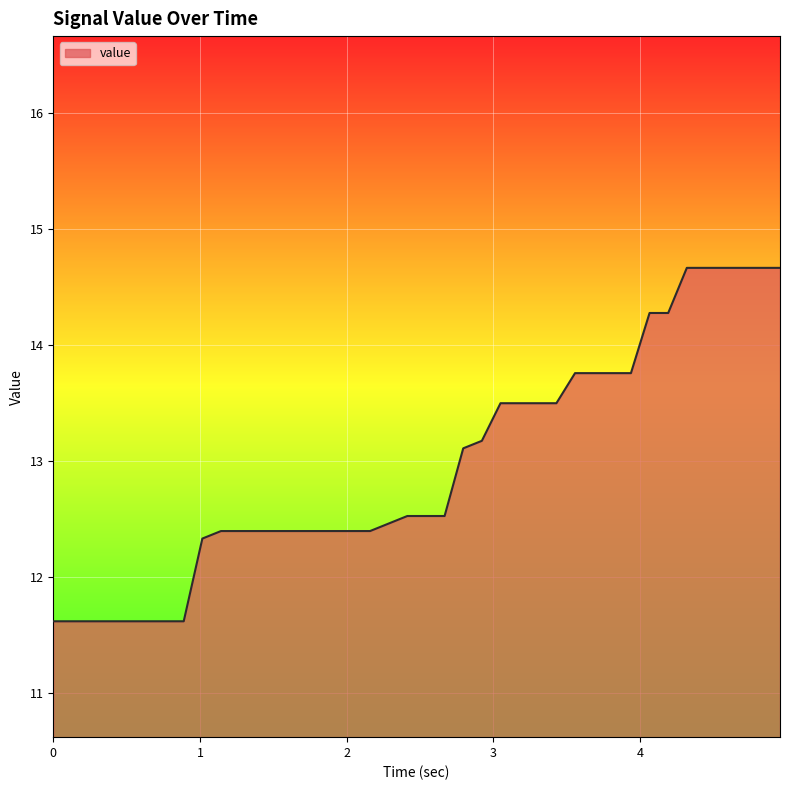

What is the maximum value shown in the chart?

14.7